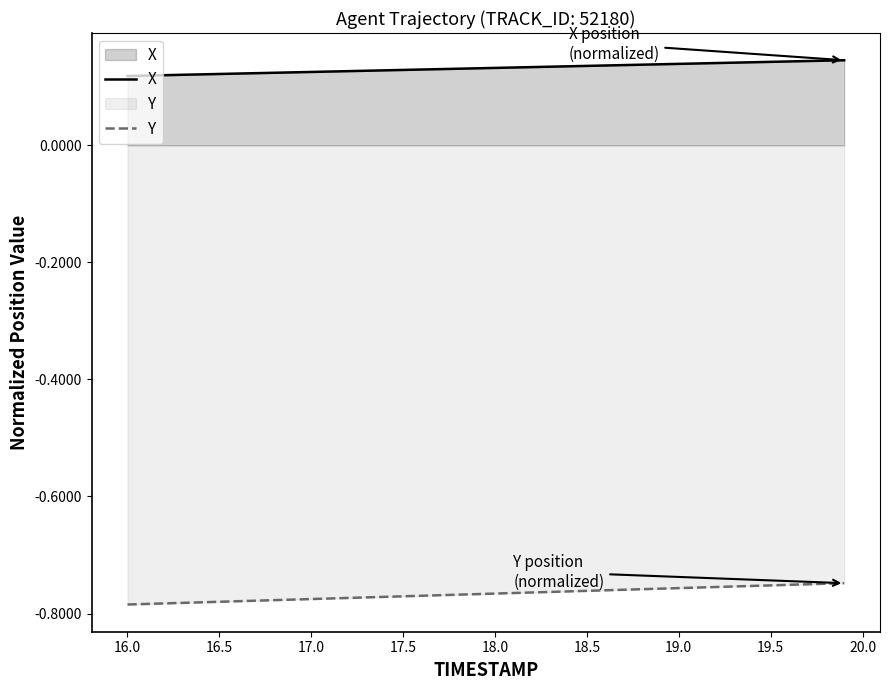

The Y series shows -1.0 at 19.5. True or false?

False